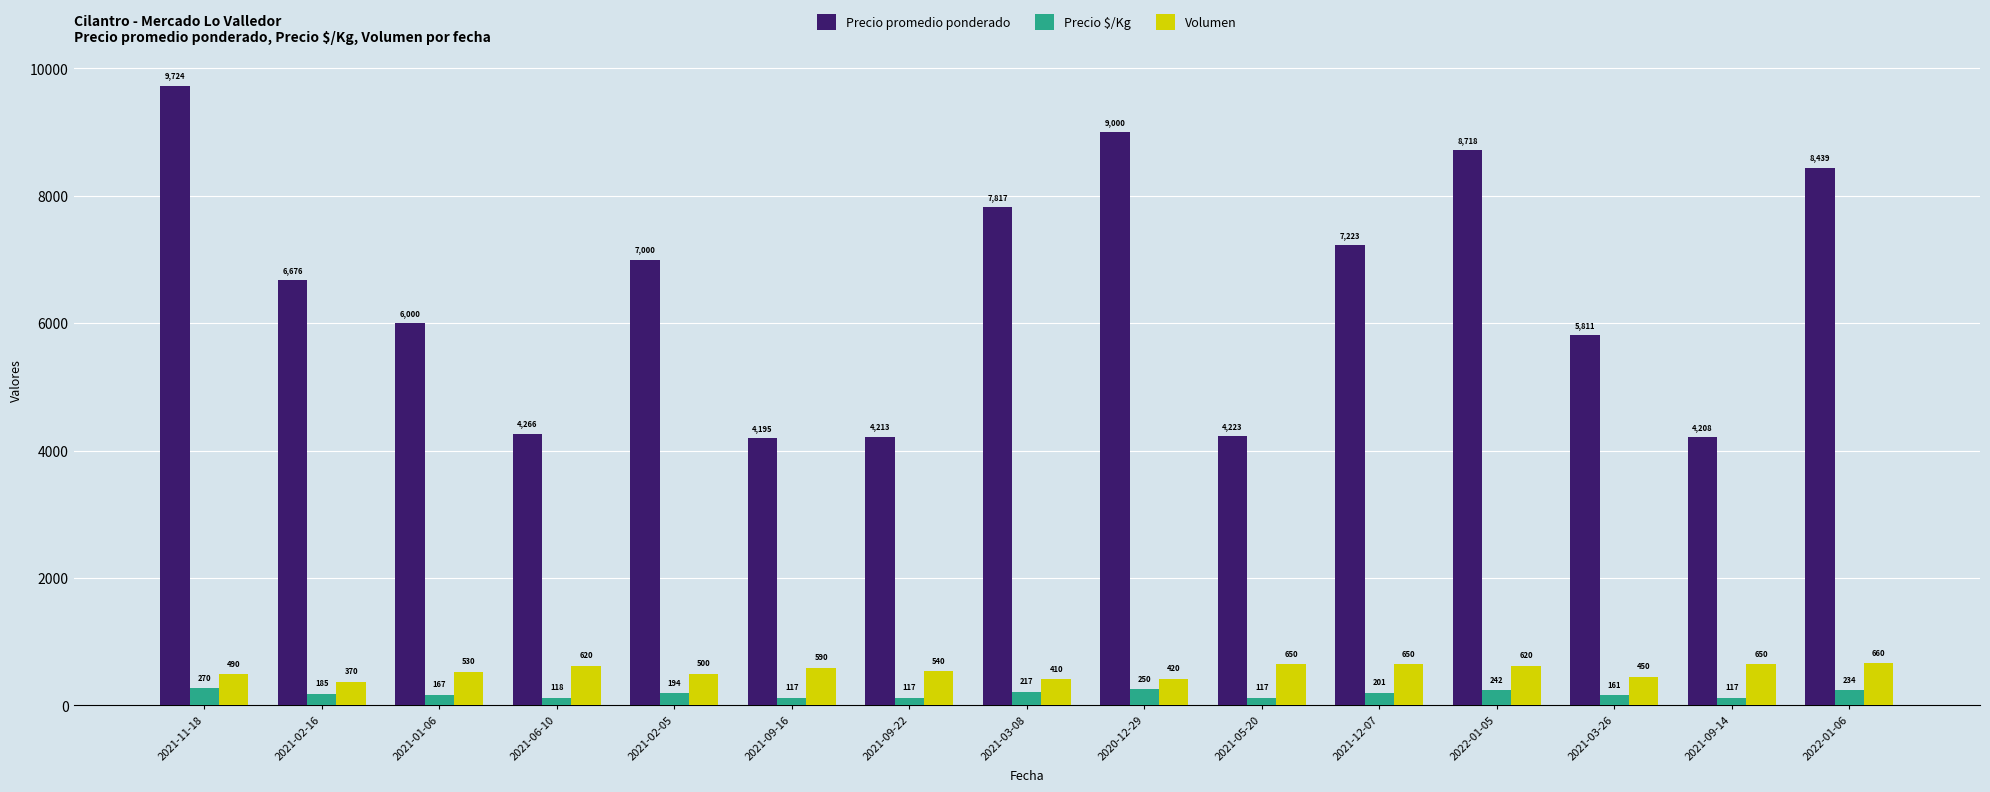

Reading left to right, extract all data points from this chart.

Precio promedio ponderado: 2021-11-18=9724	2021-02-16=6676	2021-01-06=6000	2021-06-10=4266	2021-02-05=7000	2021-09-16=4195	2021-09-22=4213	2021-03-08=7817	2020-12-29=9000	2021-05-20=4223	2021-12-07=7223	2022-01-05=8718	2021-03-26=5811	2021-09-14=4208	2022-01-06=8439
Precio $/Kg: 2021-11-18=270	2021-02-16=185	2021-01-06=167	2021-06-10=118	2021-02-05=194	2021-09-16=117	2021-09-22=117	2021-03-08=217	2020-12-29=250	2021-05-20=117	2021-12-07=201	2022-01-05=242	2021-03-26=161	2021-09-14=117	2022-01-06=234
Volumen: 2021-11-18=490	2021-02-16=370	2021-01-06=530	2021-06-10=620	2021-02-05=500	2021-09-16=590	2021-09-22=540	2021-03-08=410	2020-12-29=420	2021-05-20=650	2021-12-07=650	2022-01-05=620	2021-03-26=450	2021-09-14=650	2022-01-06=660